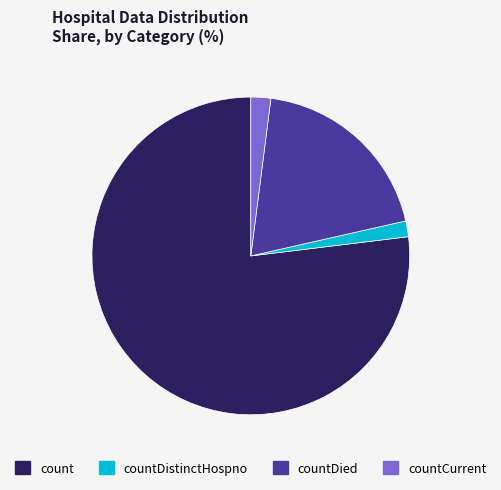

Is there a majority slice in this chart?

Yes